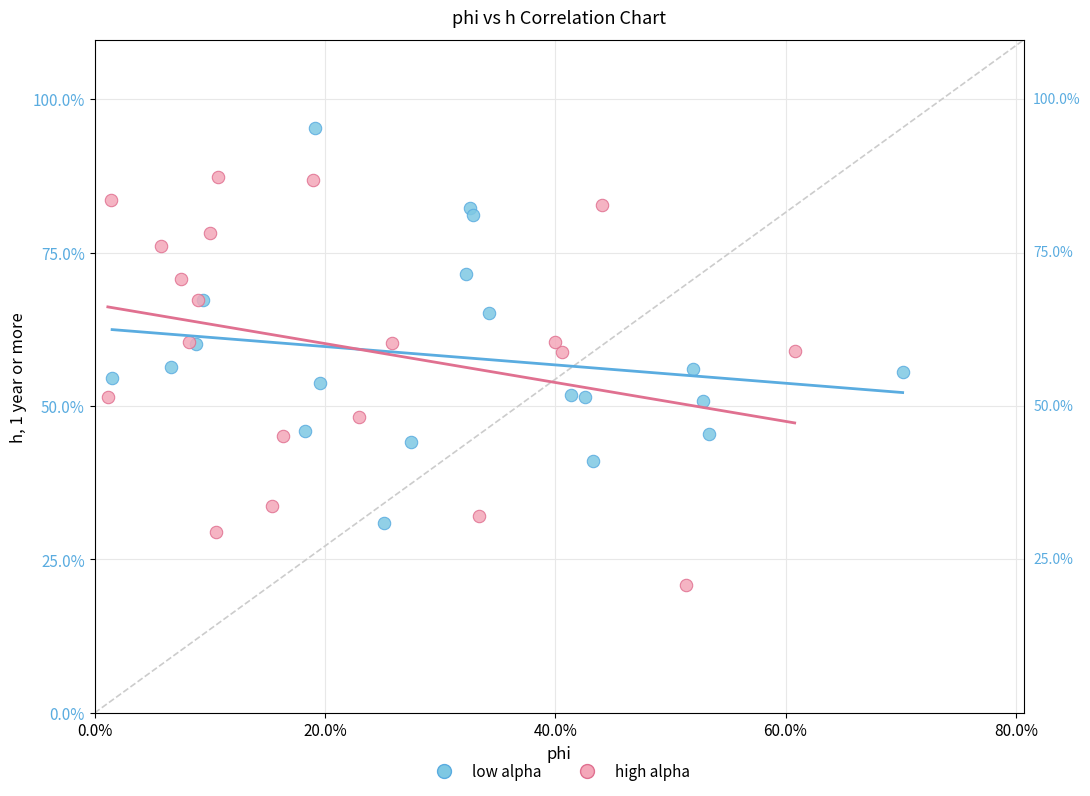

What are all the series names shown in the legend?

low alpha, high alpha